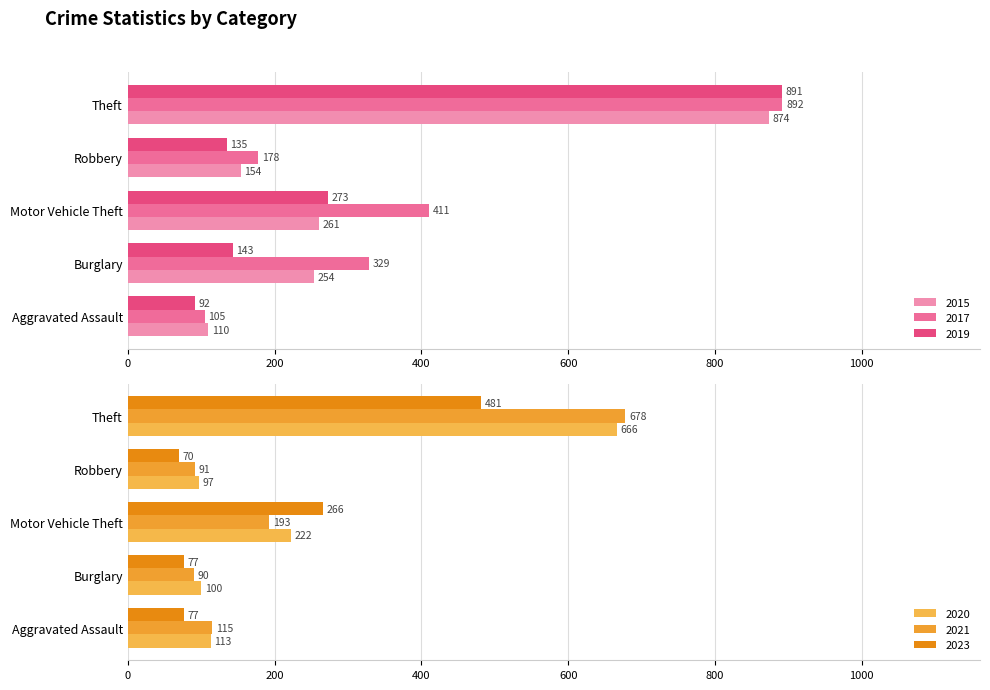

True or false: 2015 has a value of 533 at Theft.

False